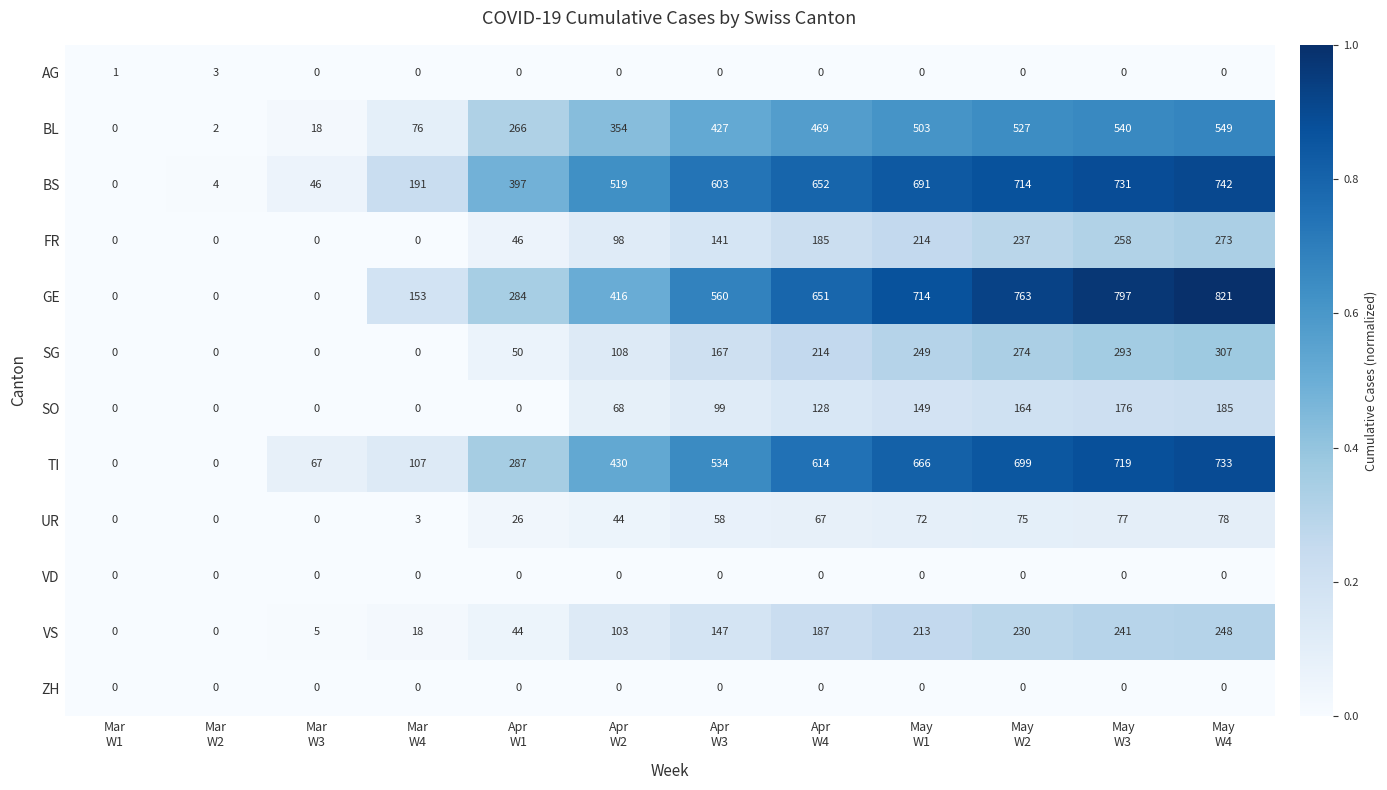

What is the difference between the highest and lowest values at May
W2?

763